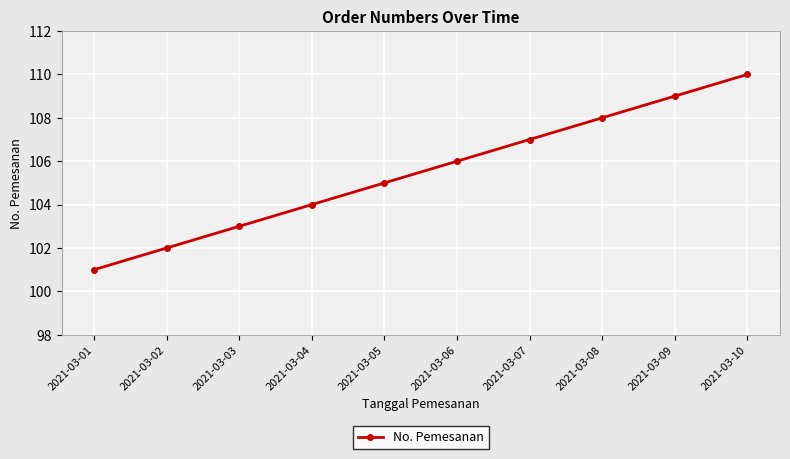

What is the minimum value shown in the chart?

101